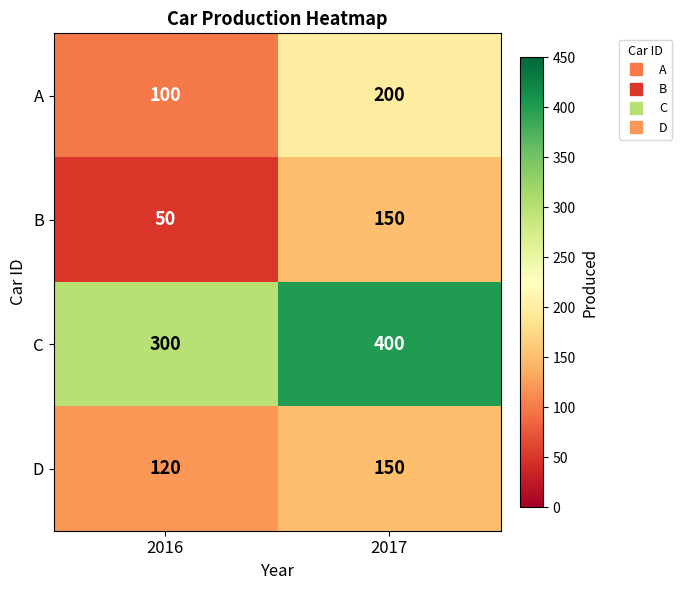

Where is A nearest to the value 150?

2016